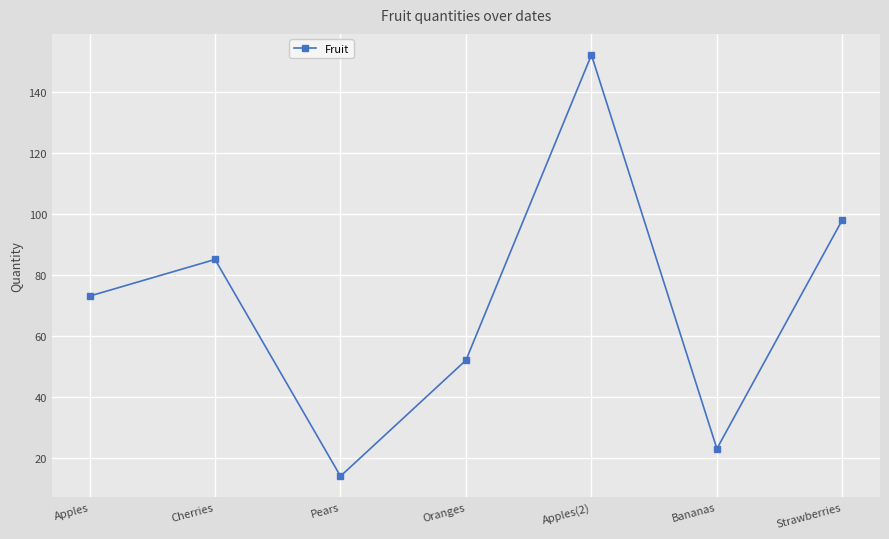

What value does the data have at Apples, to the nearest 10?

70